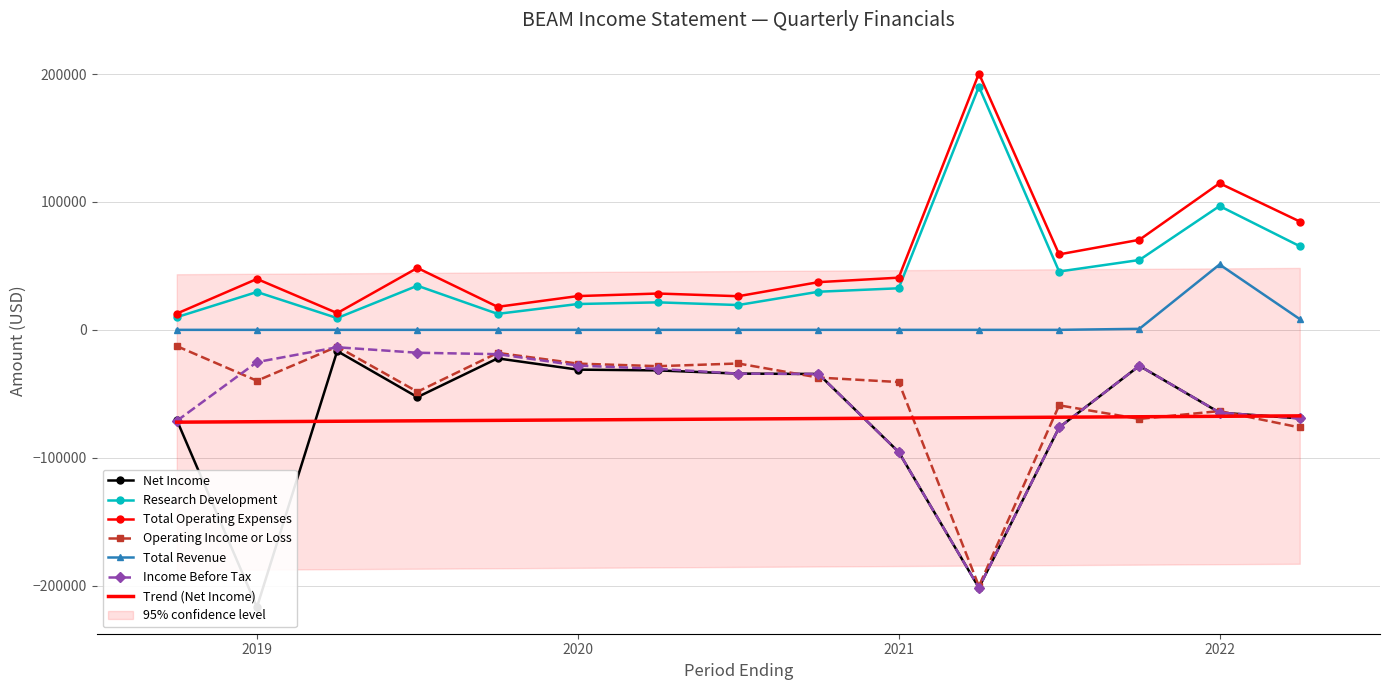

True or false: Operating Income or Loss and Total Revenue cross at least once.

False